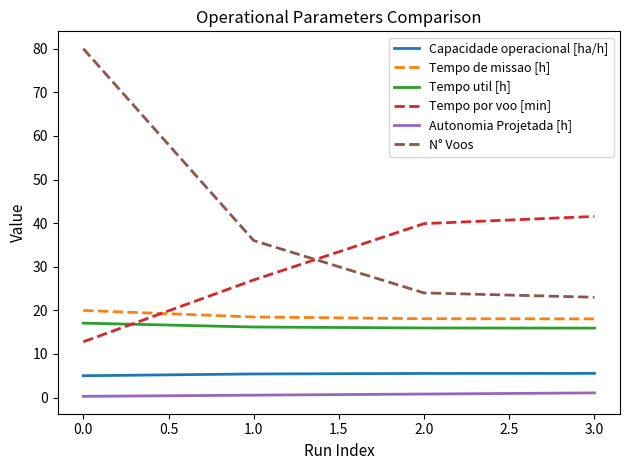

Which series has the largest total across all categories?

N° Voos